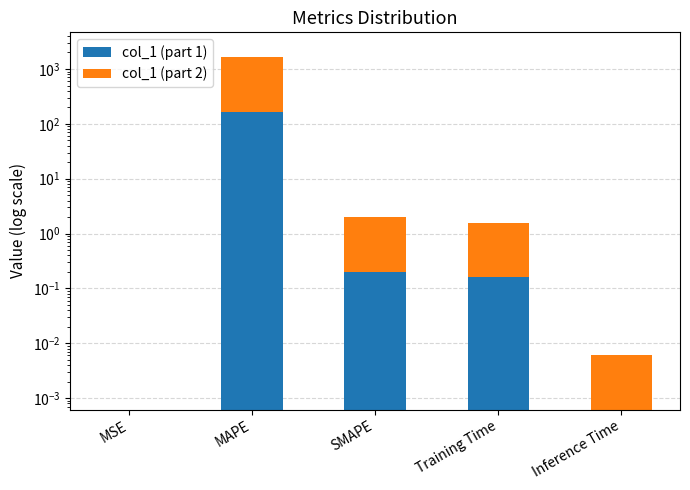

Rank the series at Inference Time from highest to lowest value.

col_1 (part 2), col_1 (part 1)